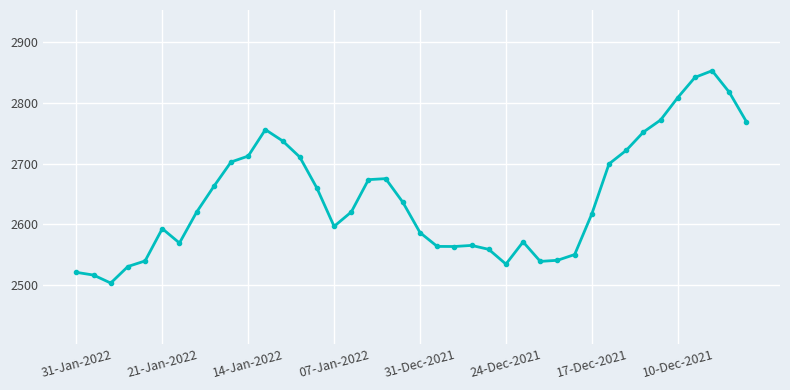

What is the sum of all values?

105764.4